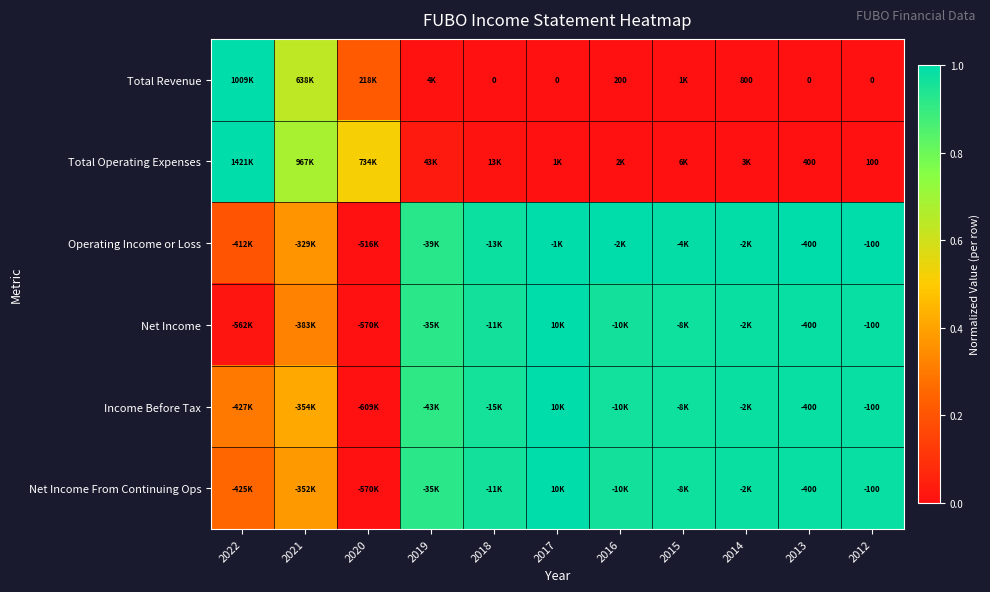

Is it true that Operating Income or Loss equals 1.0 at 2013?

True